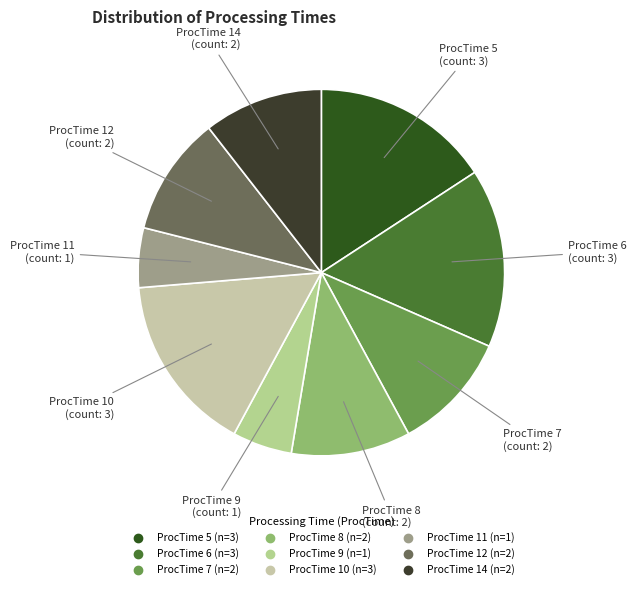

To the nearest percent, what is the average slice percentage?

11%